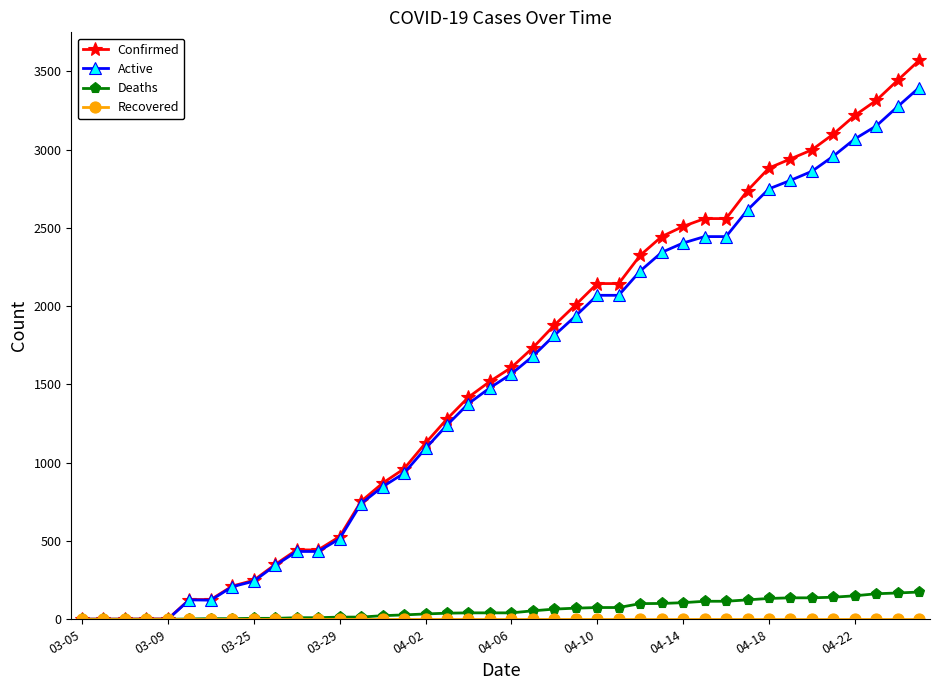

What is the greatest value displayed?

3570